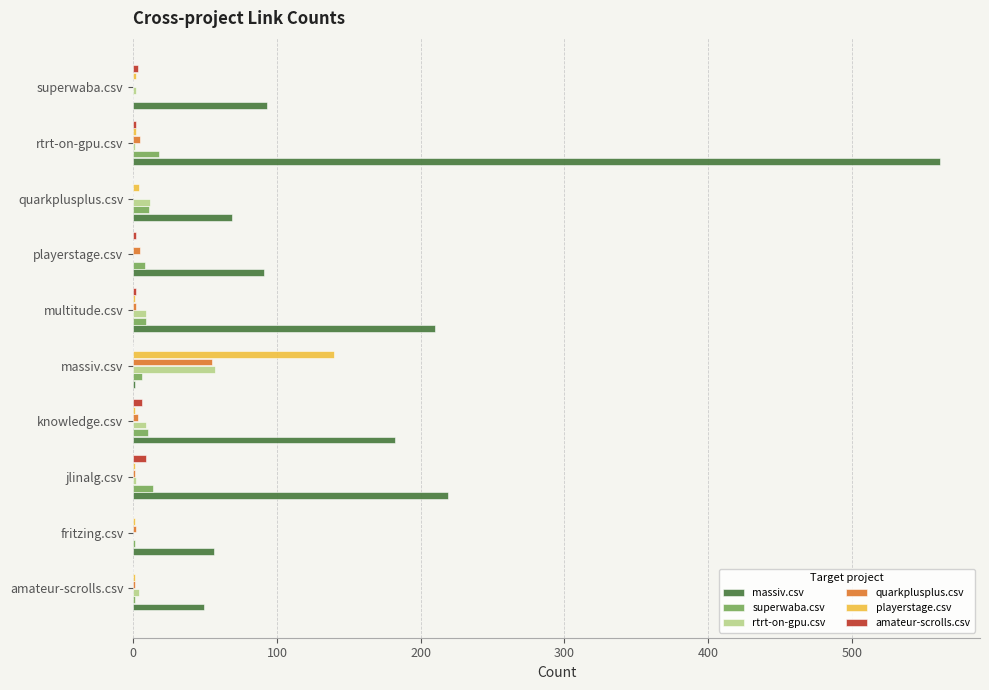

Which series has the largest range (max minus min)?

massiv.csv